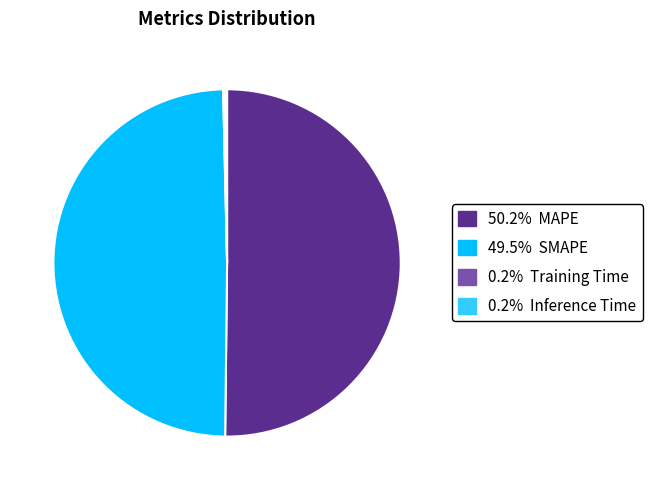

Count the number of slices in the pie.

4